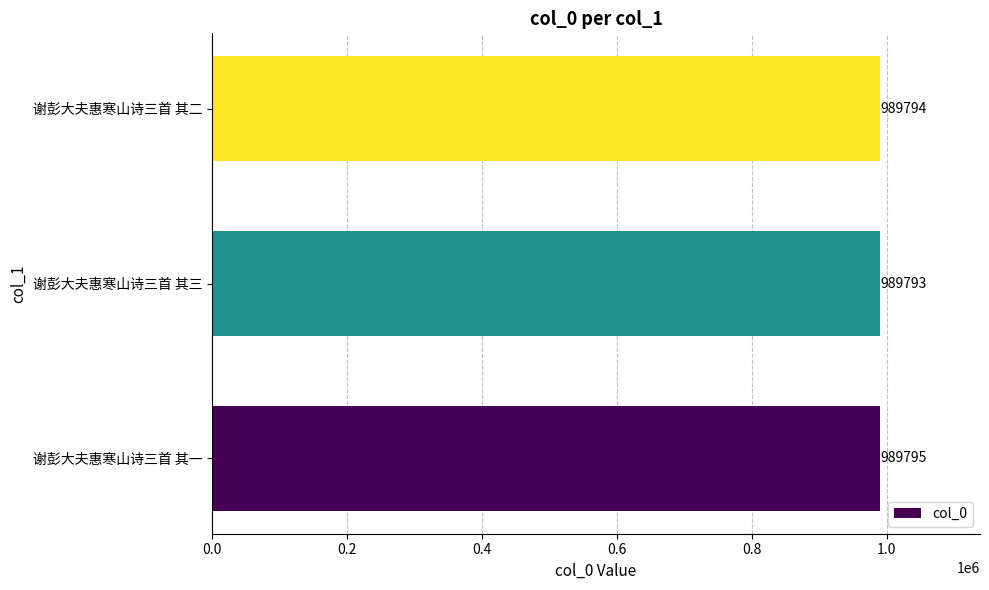

Approximately how many times larger is the value at 谢彭大夫惠寒山诗三首 其二 compared to 谢彭大夫惠寒山诗三首 其三?

1.0